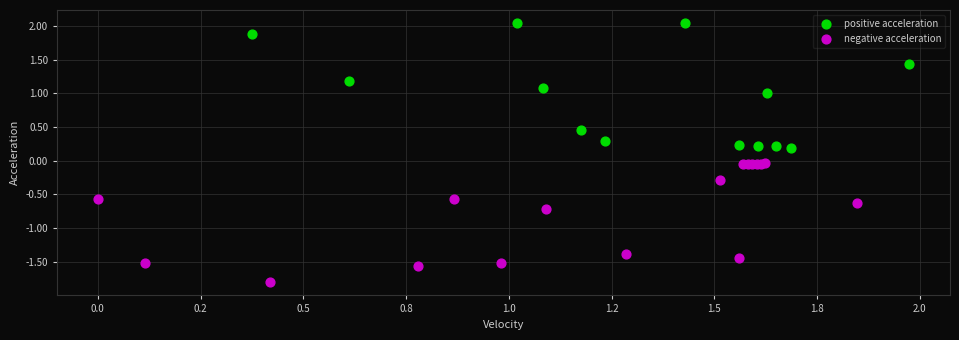

Which series contains the lowest Y value?

negative acceleration